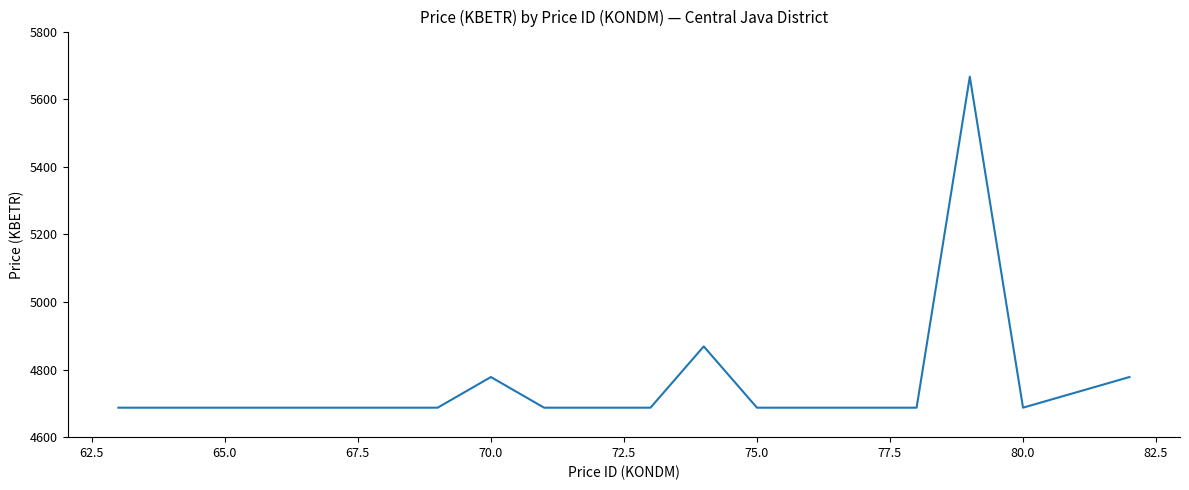

What is the smallest value displayed?

4687.2